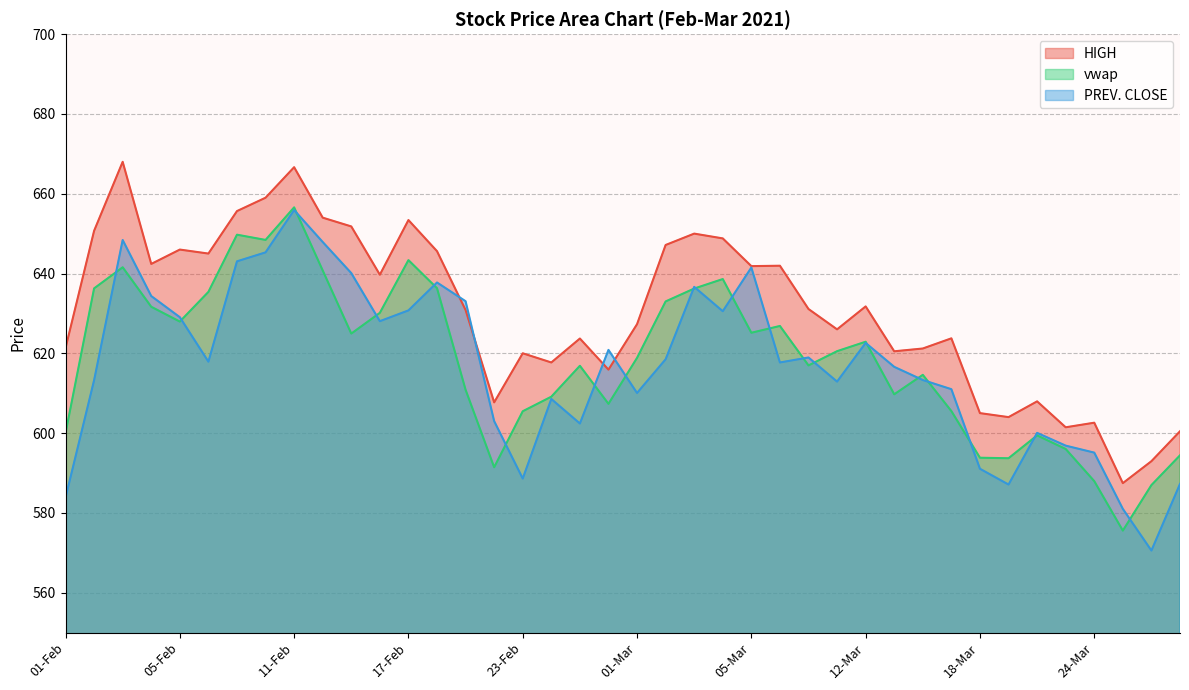

Reading right to left, transcribe all the data shown in this chart.

HIGH: 30-Mar=600.5	26-Mar=593.0	25-Mar=587.5	24-Mar=602.6	23-Mar=601.5	22-Mar=608.0	19-Mar=604.0	18-Mar=605.0	17-Mar=623.8	16-Mar=621.2	15-Mar=620.5	12-Mar=631.8	10-Mar=626.0	09-Mar=631.1	08-Mar=642.0	05-Mar=641.9	04-Mar=648.8	03-Mar=650.0	02-Mar=647.1	01-Mar=627.3	26-Feb=615.9	25-Feb=623.7	24-Feb=617.7	23-Feb=620.0	22-Feb=607.7	19-Feb=630.9	18-Feb=645.6	17-Feb=653.4	16-Feb=639.7	15-Feb=651.8	12-Feb=654.0	11-Feb=666.6	10-Feb=659.0	09-Feb=655.6	08-Feb=645.0	05-Feb=646.0	04-Feb=642.4	03-Feb=668.0	02-Feb=650.7	01-Feb=621.3
vwap: 30-Mar=594.4	26-Mar=587.0	25-Mar=575.5	24-Mar=588.0	23-Mar=596.0	22-Mar=599.4	19-Mar=593.7	18-Mar=593.8	17-Mar=605.5	16-Mar=614.6	15-Mar=609.7	12-Mar=622.9	10-Mar=620.5	09-Mar=617.0	08-Mar=626.9	05-Mar=625.1	04-Mar=638.6	03-Mar=636.2	02-Mar=633.0	01-Mar=618.9	26-Feb=607.3	25-Feb=616.9	24-Feb=609.1	23-Feb=605.5	22-Feb=591.4	19-Feb=610.9	18-Feb=636.3	17-Feb=643.4	16-Feb=630.1	15-Feb=624.9	12-Feb=640.8	11-Feb=656.6	10-Feb=648.4	09-Feb=649.7	08-Feb=635.4	05-Feb=628.0	04-Feb=631.7	03-Feb=641.6	02-Feb=636.3	01-Feb=599.9
PREV. CLOSE: 30-Mar=587.2	26-Mar=570.5	25-Mar=581.0	24-Mar=595.1	23-Mar=596.9	22-Mar=600.0	19-Mar=587.1	18-Mar=591.0	17-Mar=611.0	16-Mar=613.3	15-Mar=616.6	12-Mar=622.6	10-Mar=612.9	09-Mar=619.0	08-Mar=617.7	05-Mar=641.5	04-Mar=630.5	03-Mar=636.6	02-Mar=618.5	01-Mar=610.0	26-Feb=620.9	25-Feb=602.4	24-Feb=608.5	23-Feb=588.6	22-Feb=603.0	19-Feb=633.0	18-Feb=637.8	17-Feb=630.8	16-Feb=628.0	15-Feb=640.1	12-Feb=647.9	11-Feb=655.9	10-Feb=645.3	09-Feb=643.0	08-Feb=617.9	05-Feb=629.0	04-Feb=634.4	03-Feb=648.4	02-Feb=613.2	01-Feb=583.8